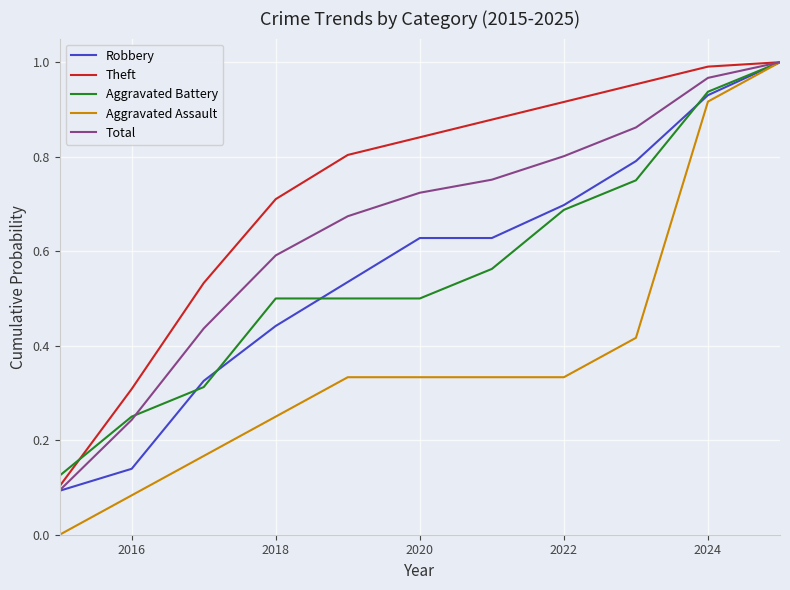

Which series has the largest range (max minus min)?

Aggravated Assault